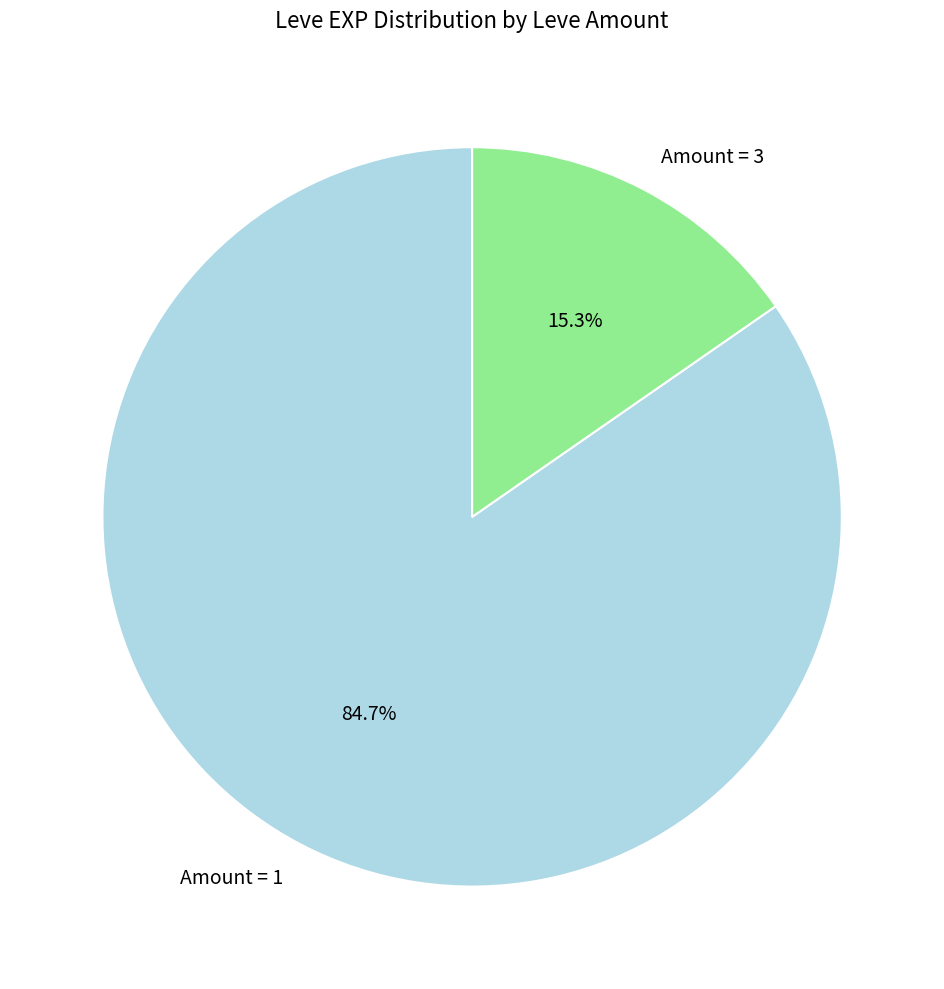

How much of the chart is everything except Amount = 3?

84.7%